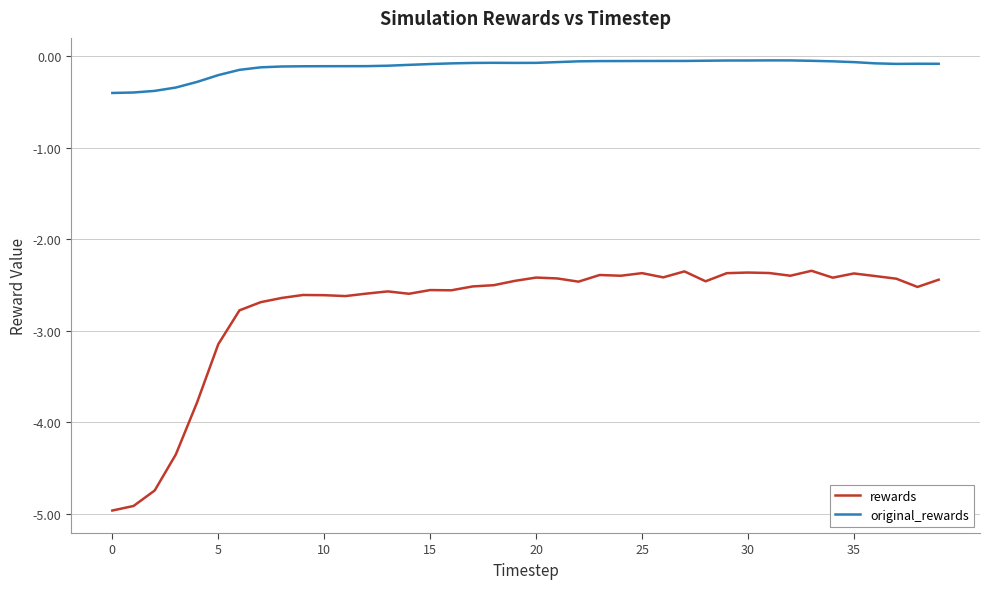

Which series has the largest range (max minus min)?

rewards